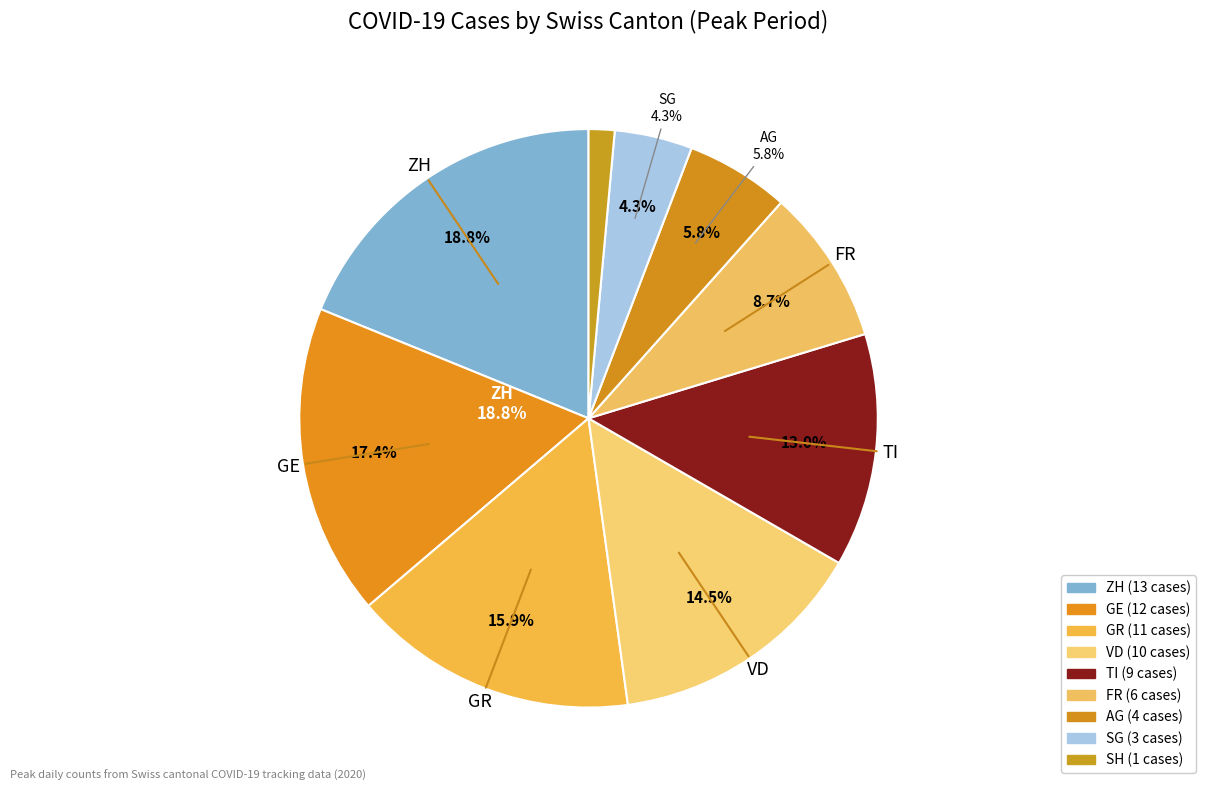

Which has a higher value, SH or ZH?

ZH